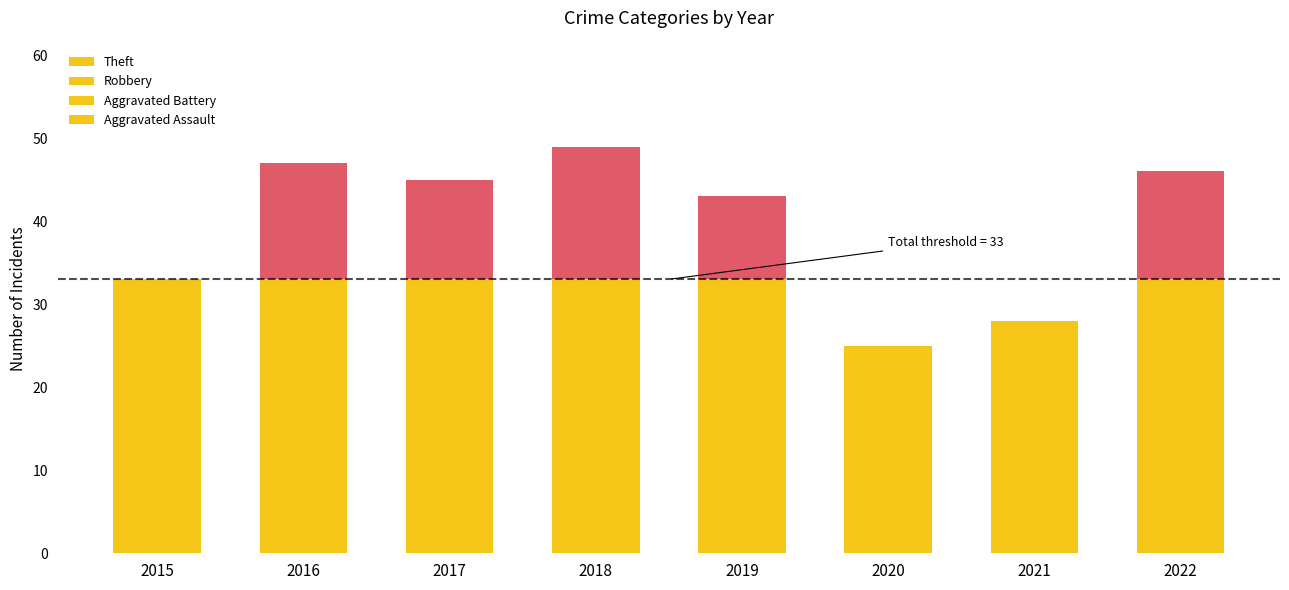

At which category is the sum across all series the highest?

2018